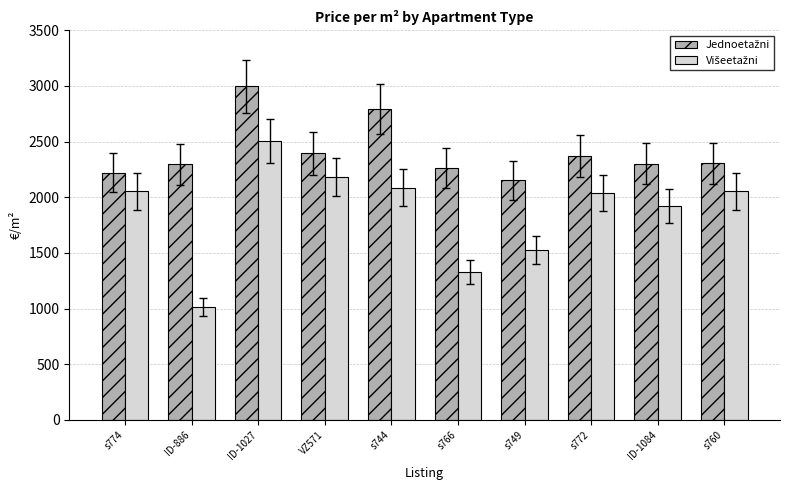

What is the smallest value displayed?

1015.0